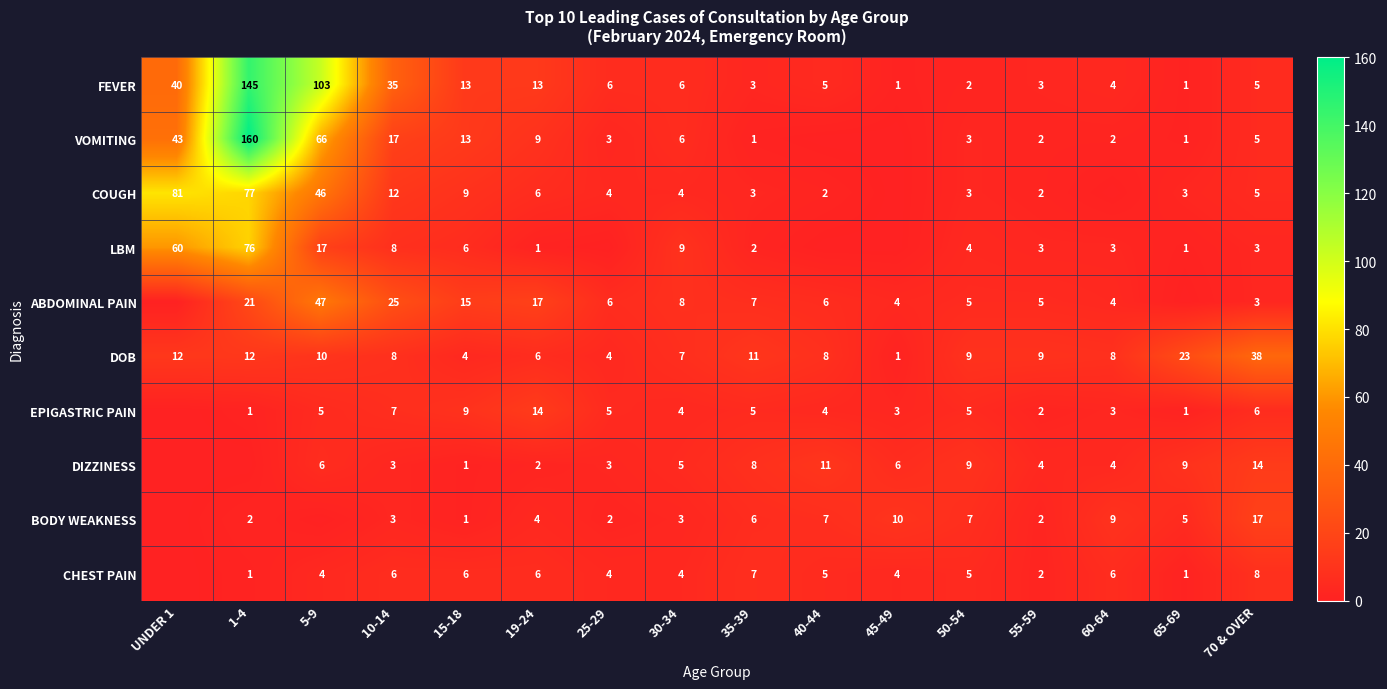

Is it true that EPIGASTRIC PAIN equals 5 at 45-49?

False